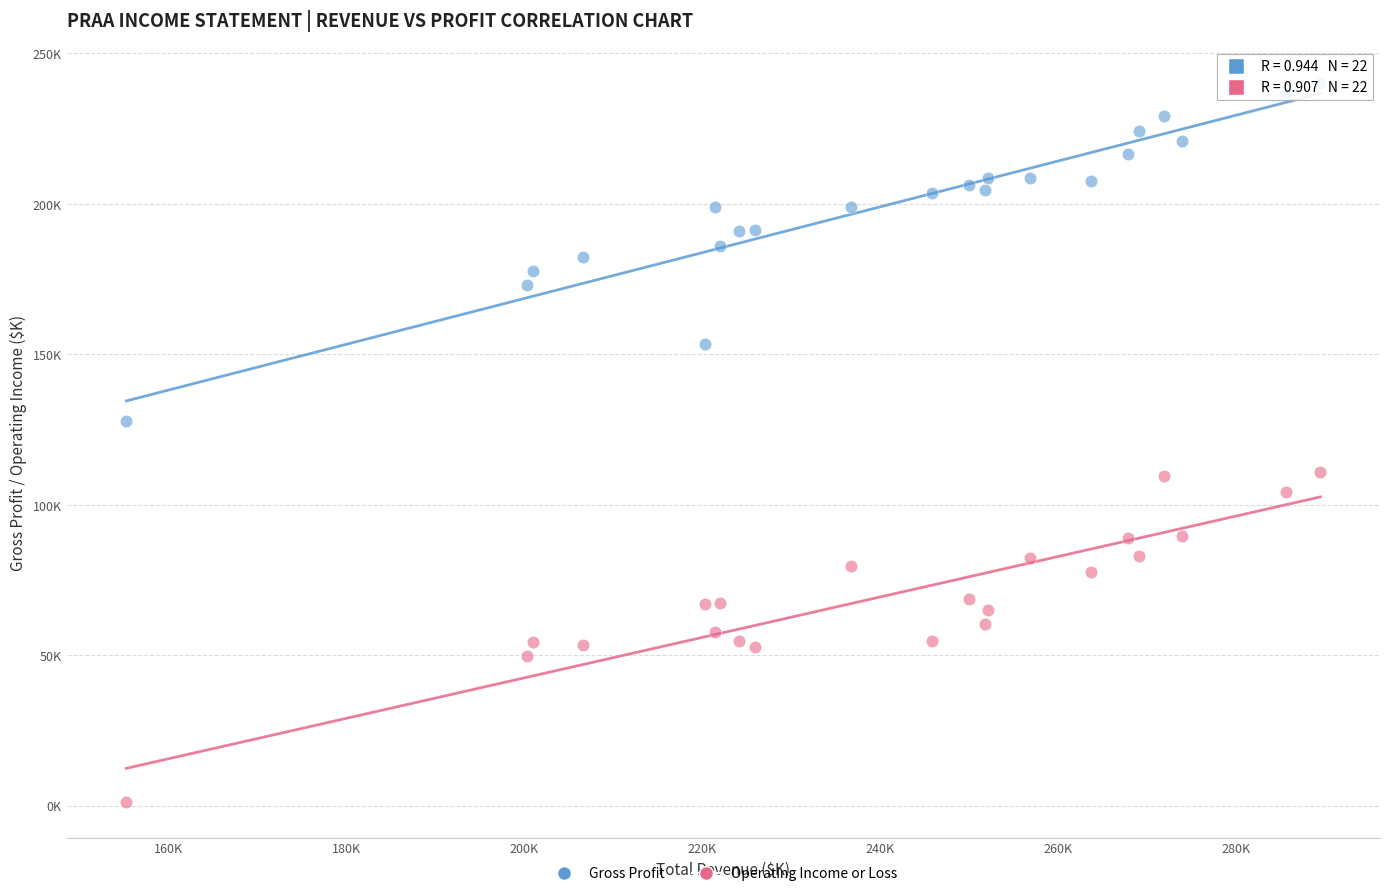

Which series has the largest Y range (max minus min)?

Gross Profit